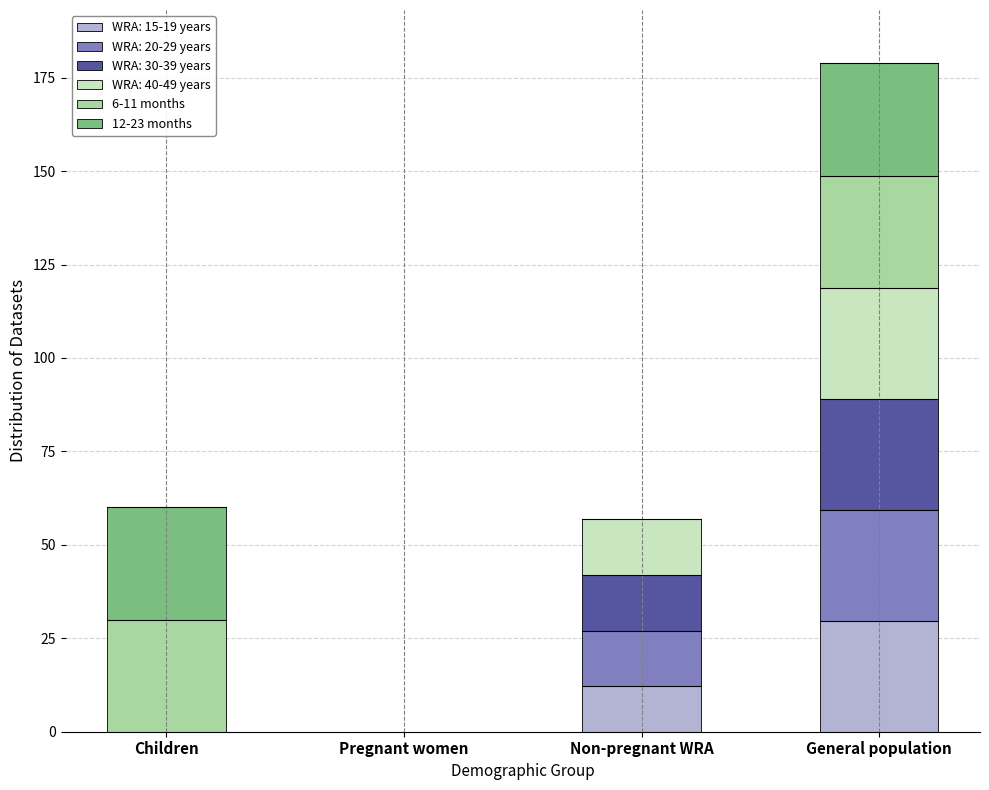

How many categories are shown in the chart?

4